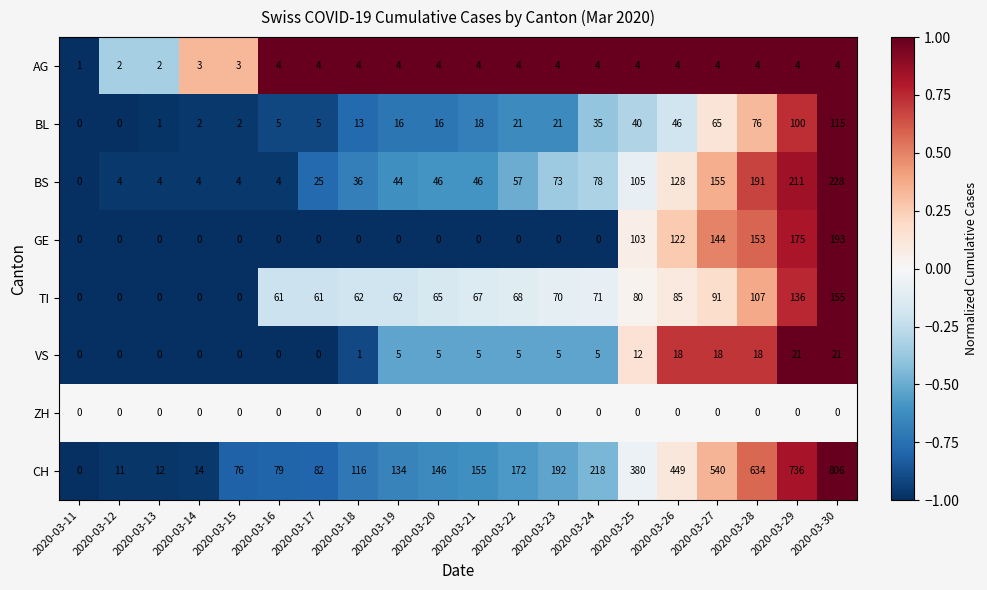

What is the difference between the maximum and minimum values in the TI series?

155